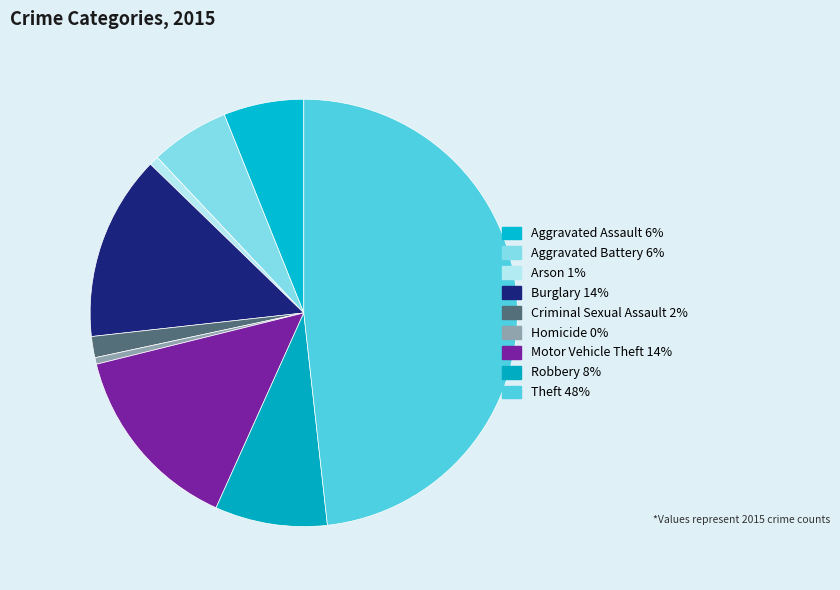

How many slices are in this pie chart?

9